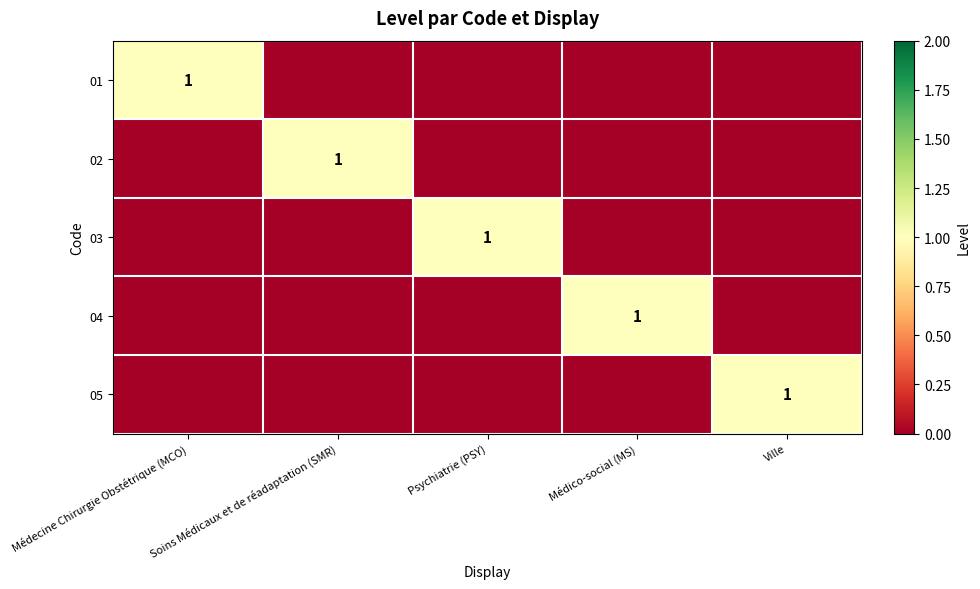

Is it true that 05 equals 2 at Ville?

False